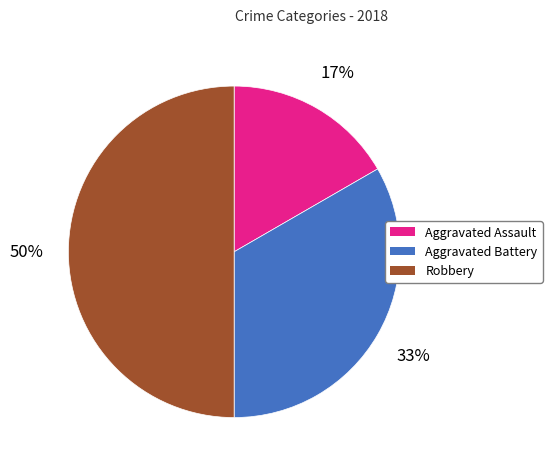

What is the ratio of the value at Robbery to the value at Aggravated Battery?

1.5